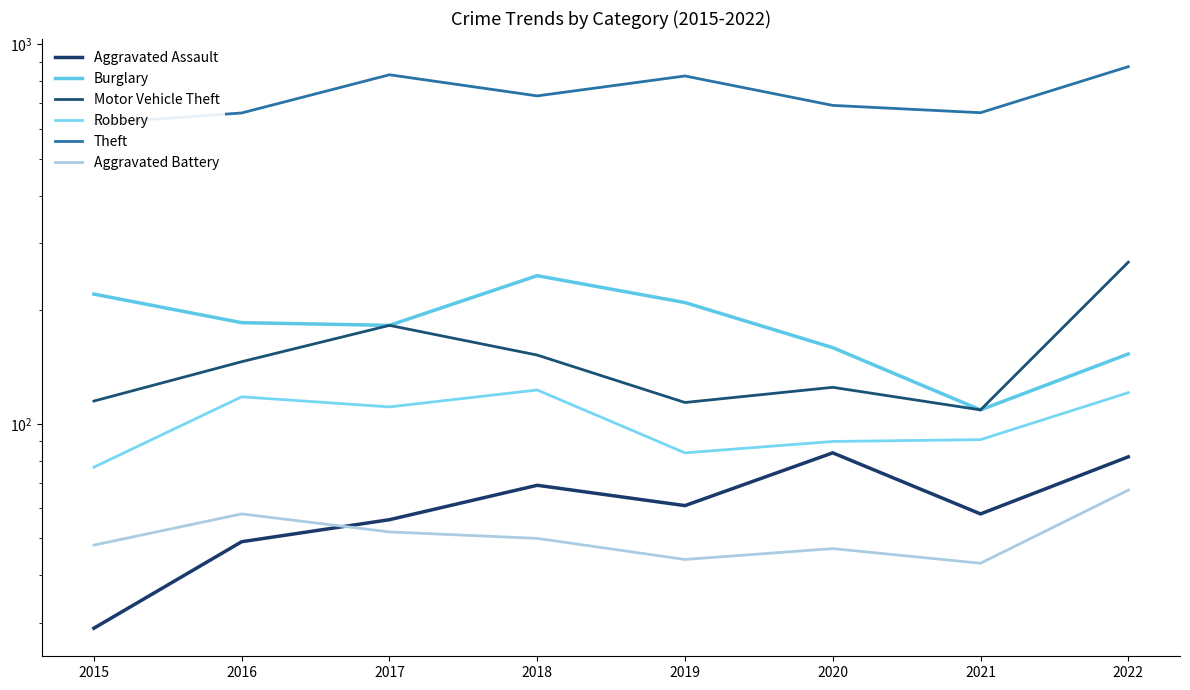

Which series changed the most between 2016 and 2017?

Theft